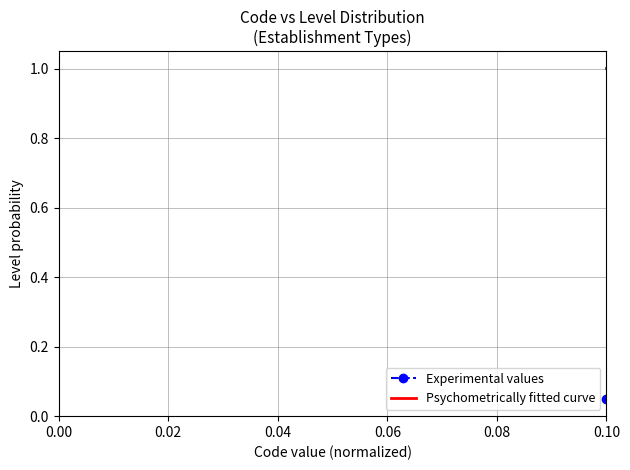

Which series has the largest range (max minus min)?

Psychometrically fitted curve